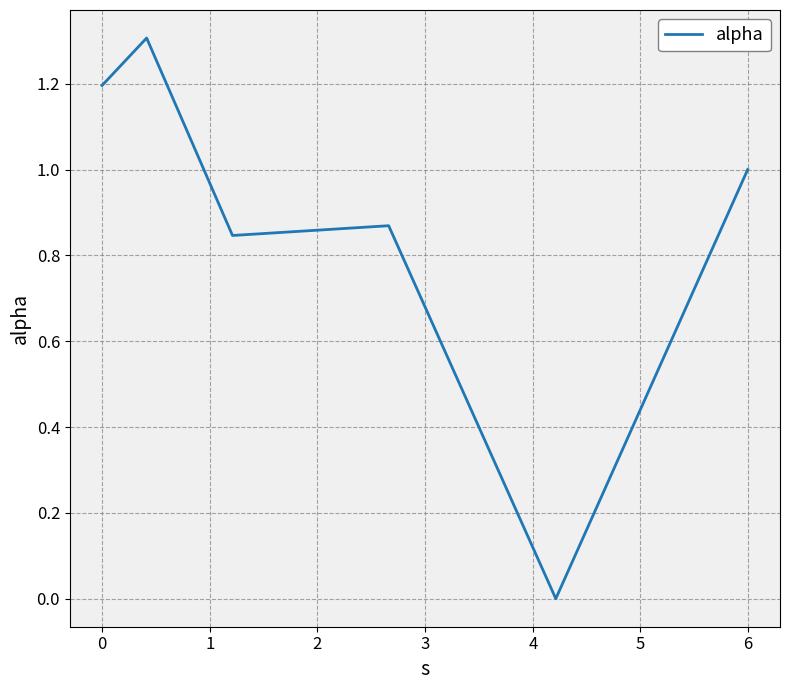

How many values are above zero?

5